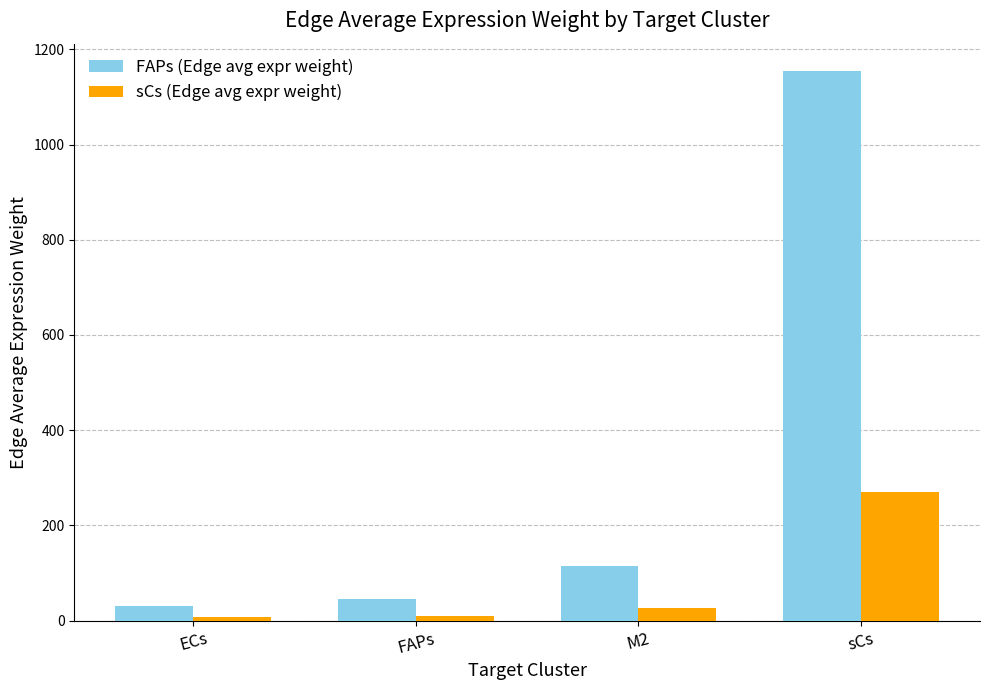

Which series has the largest total across all categories?

FAPs (Edge avg expr weight)